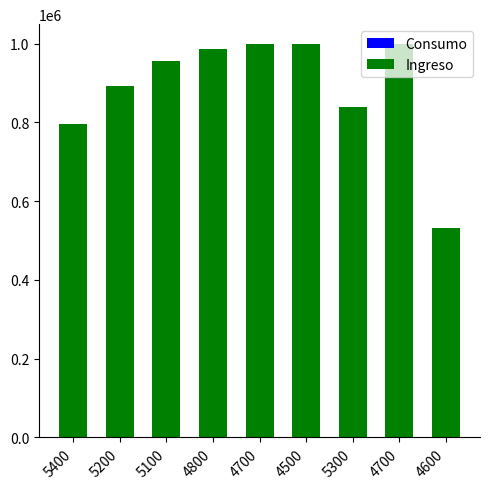

The value of Ingreso at 4500 is 999300. True or false?

True